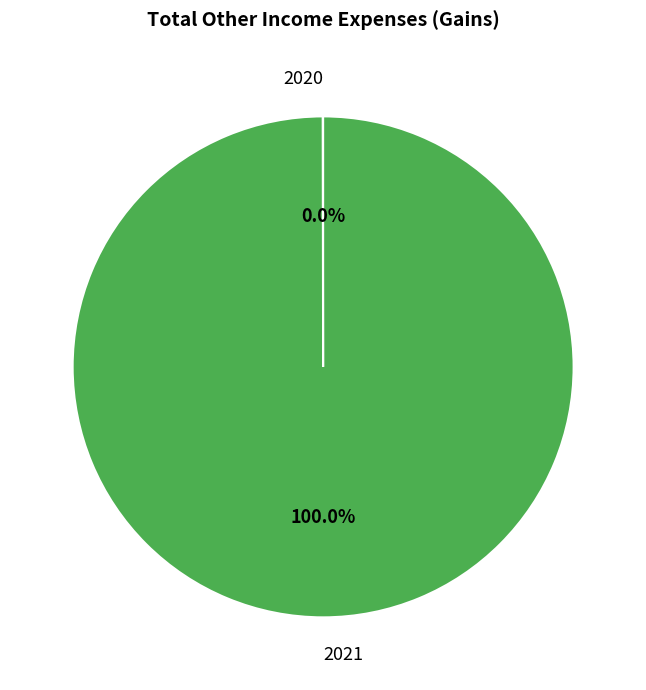

What is the largest slice in the pie chart?

2021